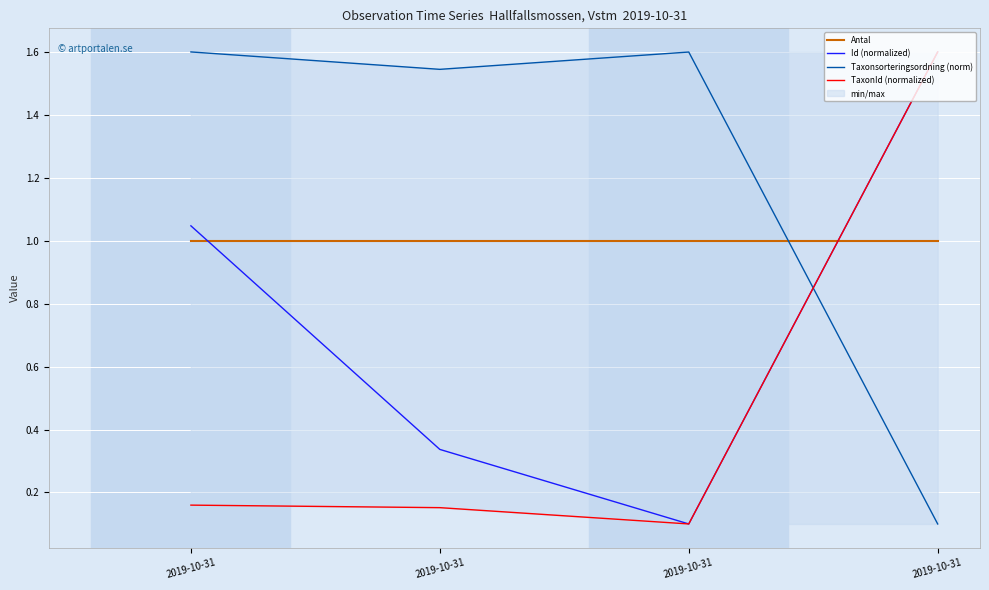

List the series in order of their peak value, lowest first.

Antal, Id (normalized), Taxonsorteringsordning (norm), TaxonId (normalized)